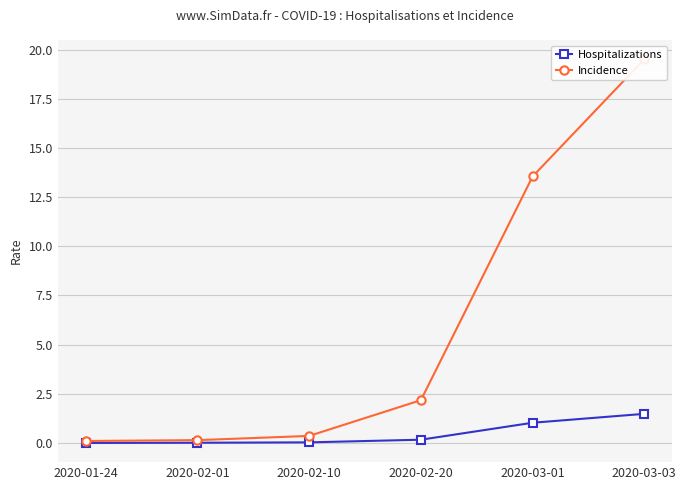

True or false: Hospitalizations and Incidence intersect in this chart.

False